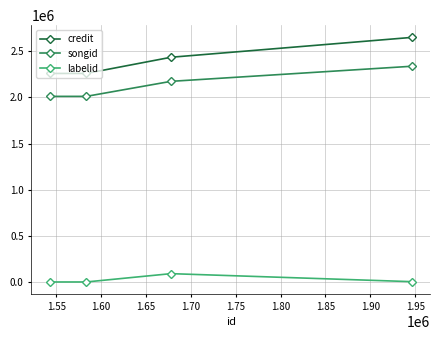

Which series has the widest spread of values?

credit